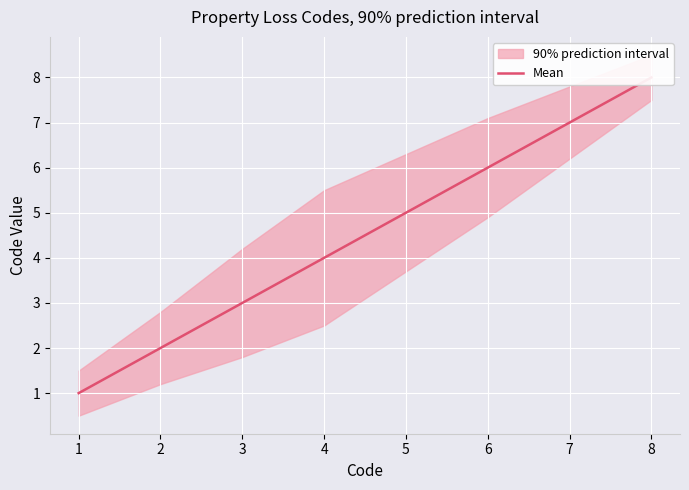

Count the values in the range 3 to 7.

5